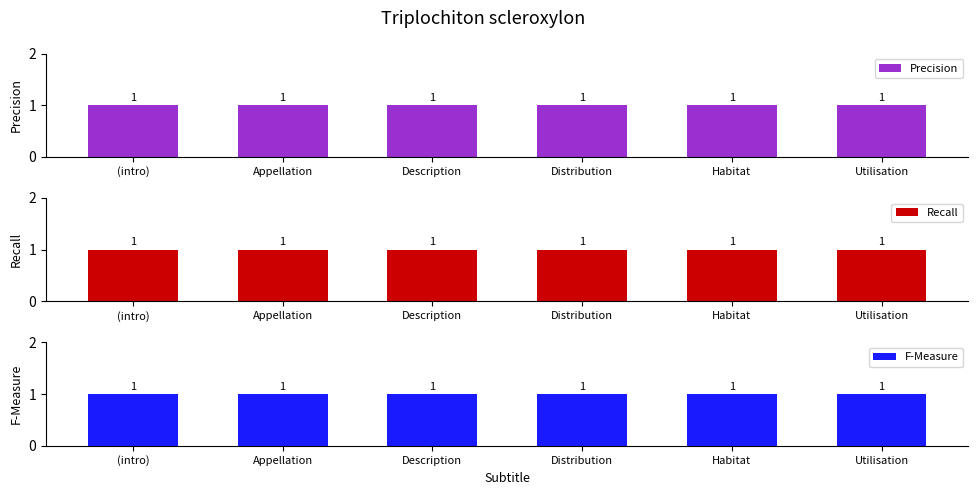

What position from the right is Appellation?

5